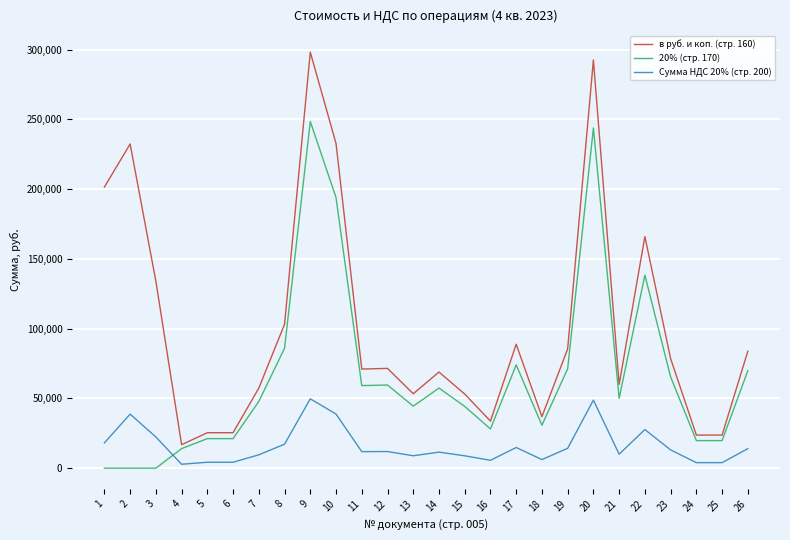

How many intersections are there between Сумма НДС 20% (стр. 200) and 20% (стр. 170)?

1